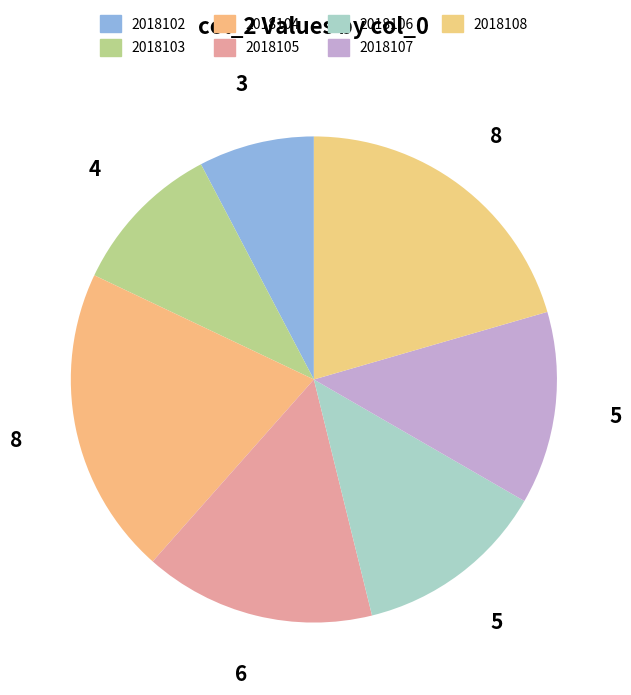

Which category has the smallest portion of the pie?

2018102